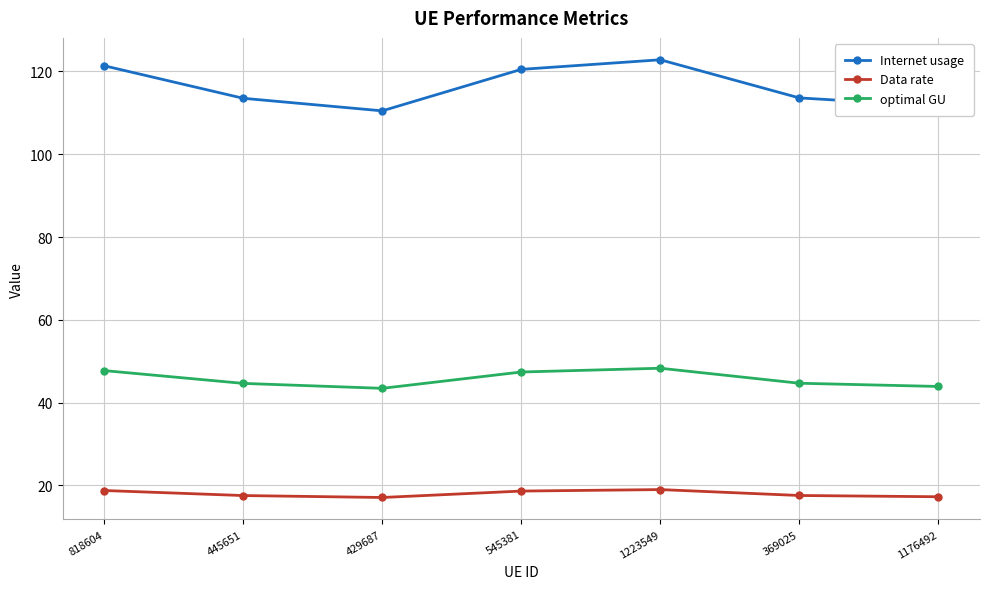

True or false: optimal GU and Internet usage cross at least once.

False